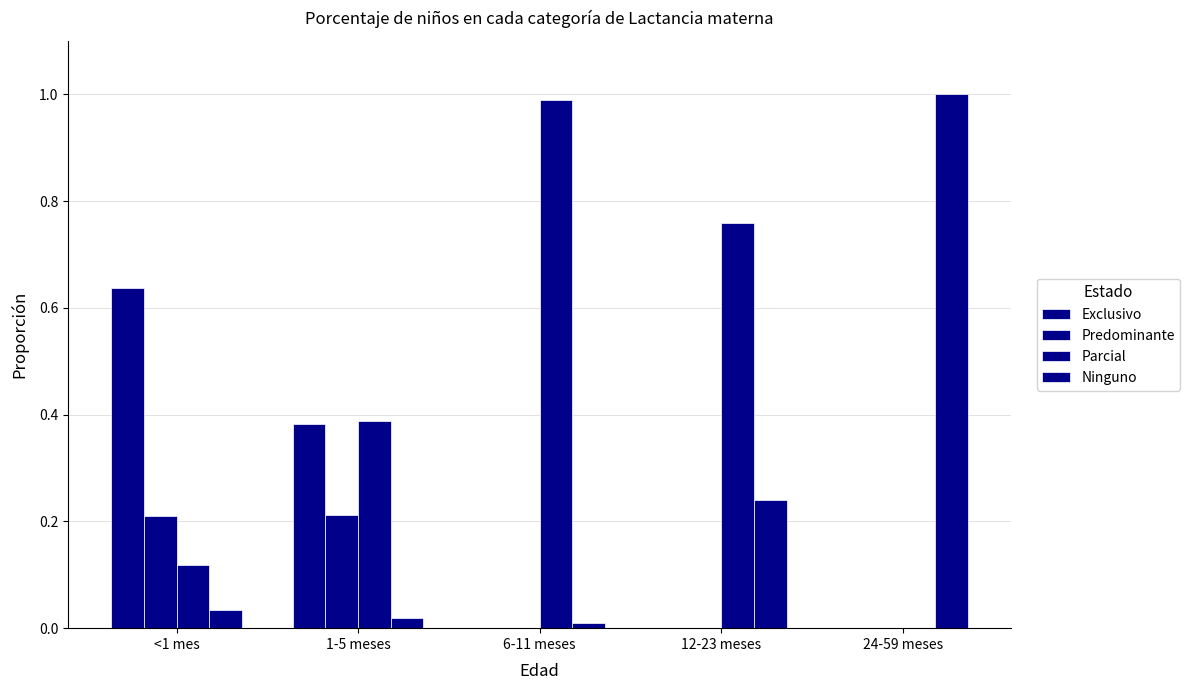

How many groups of bars are there?

5